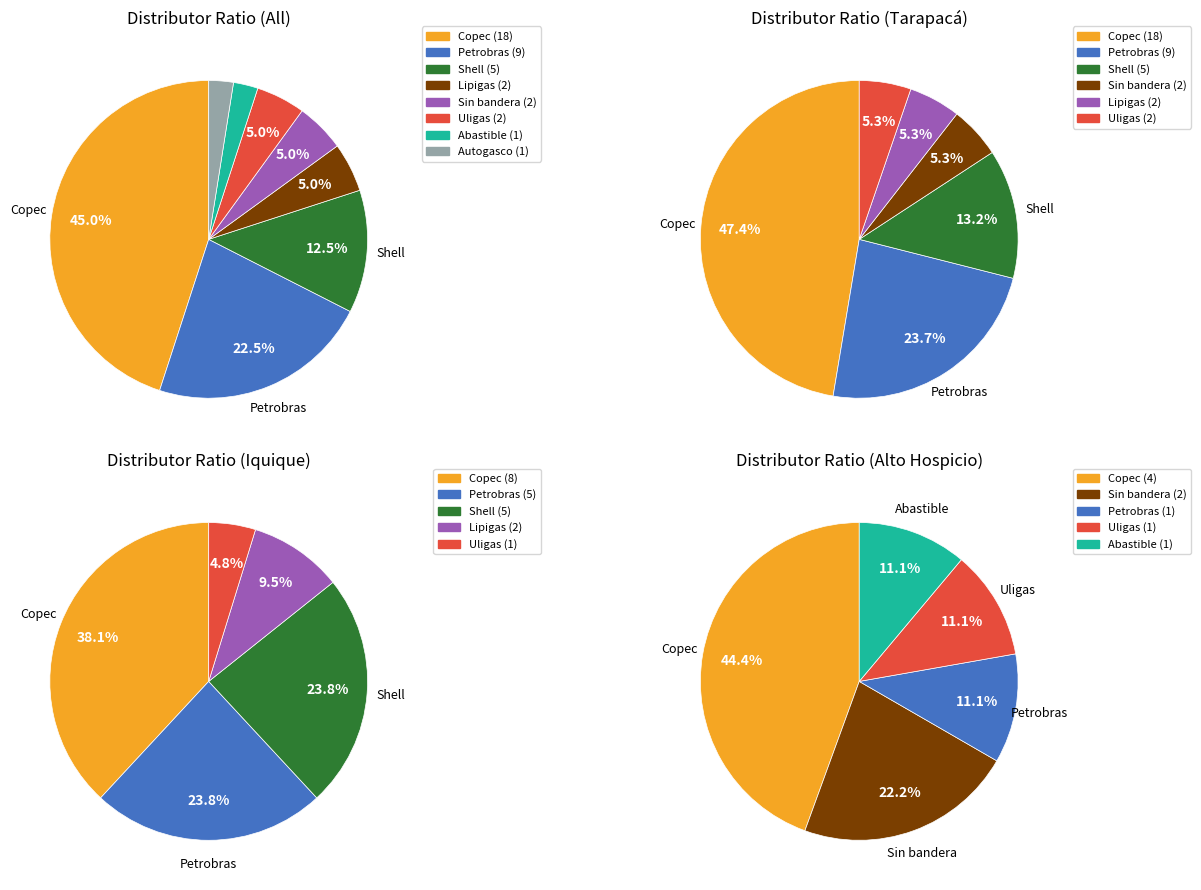

Does Uligas account for over 50% of the chart?

No